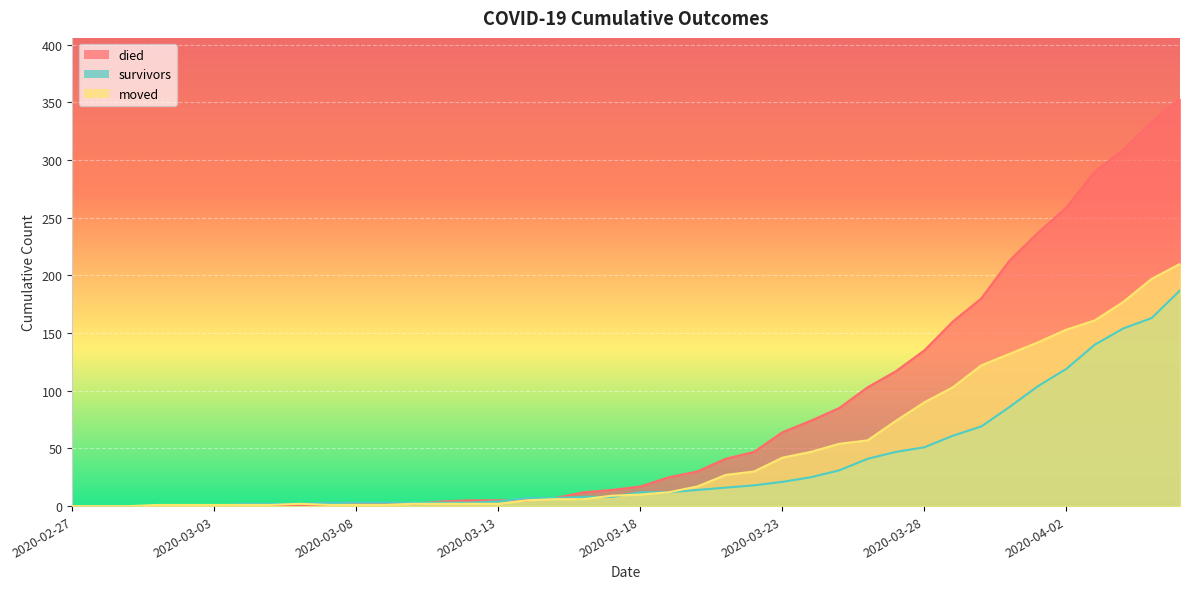

Does the chart display data point markers on the line(s)?

No